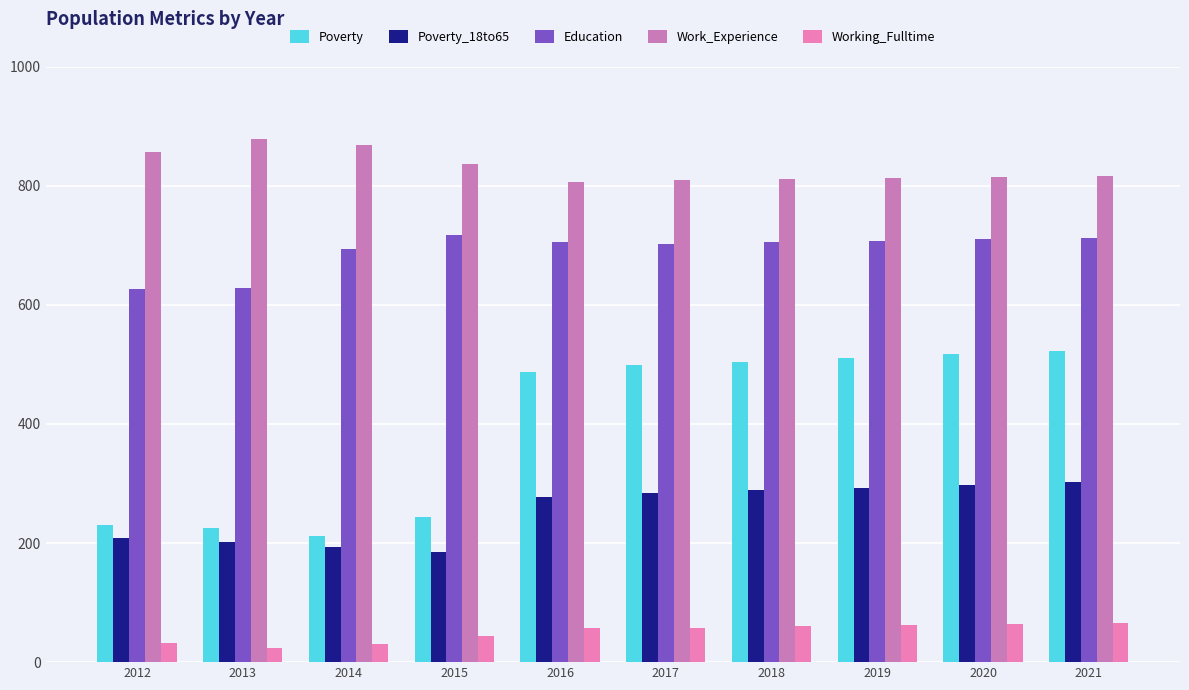

True or false: Education has a value of 706 at 2018.

True